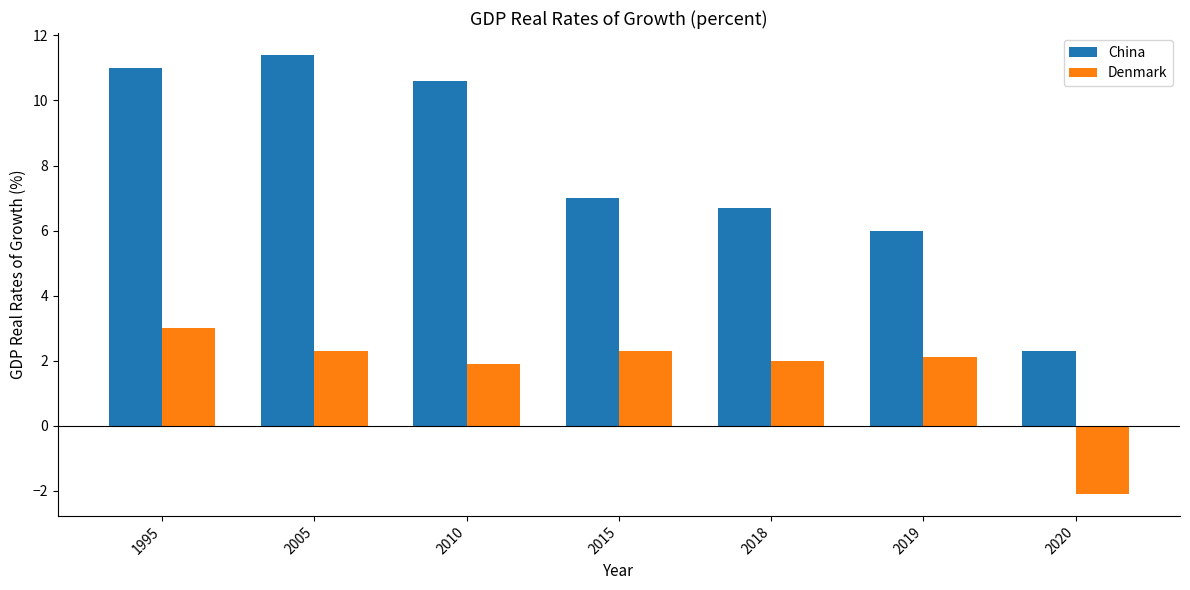

Reading right to left, what are all the values shown in this chart?

China: 2020=2.3	2019=6.0	2018=6.7	2015=7.0	2010=10.6	2005=11.4	1995=11.0
Denmark: 2020=-2.1	2019=2.1	2018=2.0	2015=2.3	2010=1.9	2005=2.3	1995=3.0